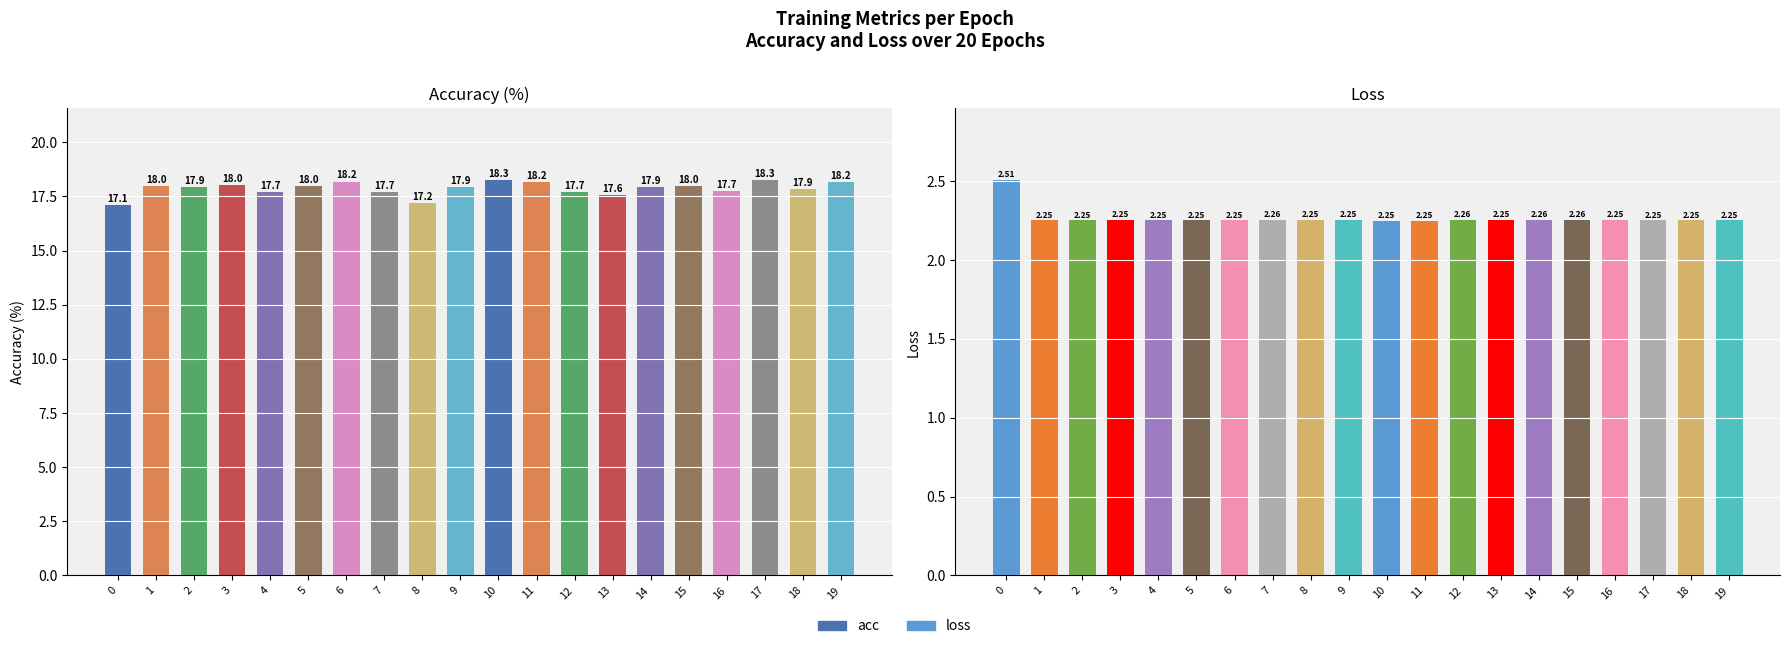

How many groups of bars are there?

20